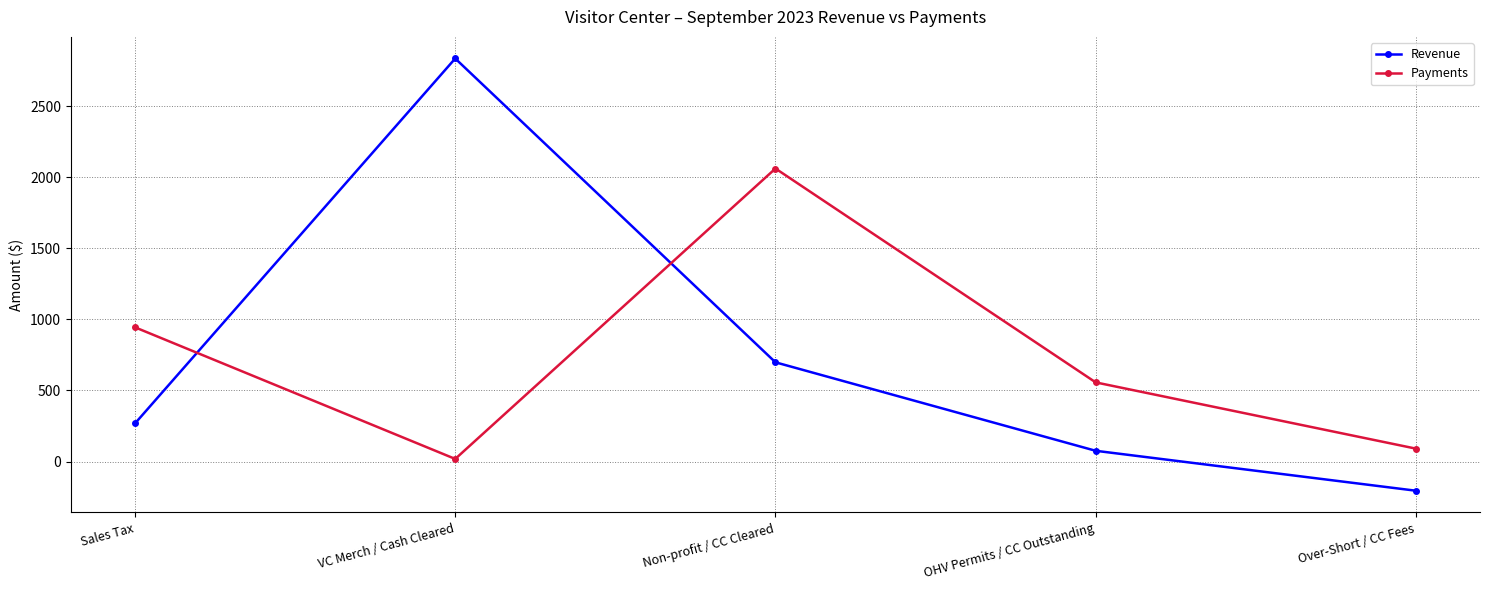

What is the minimum value for Revenue?

-205.1